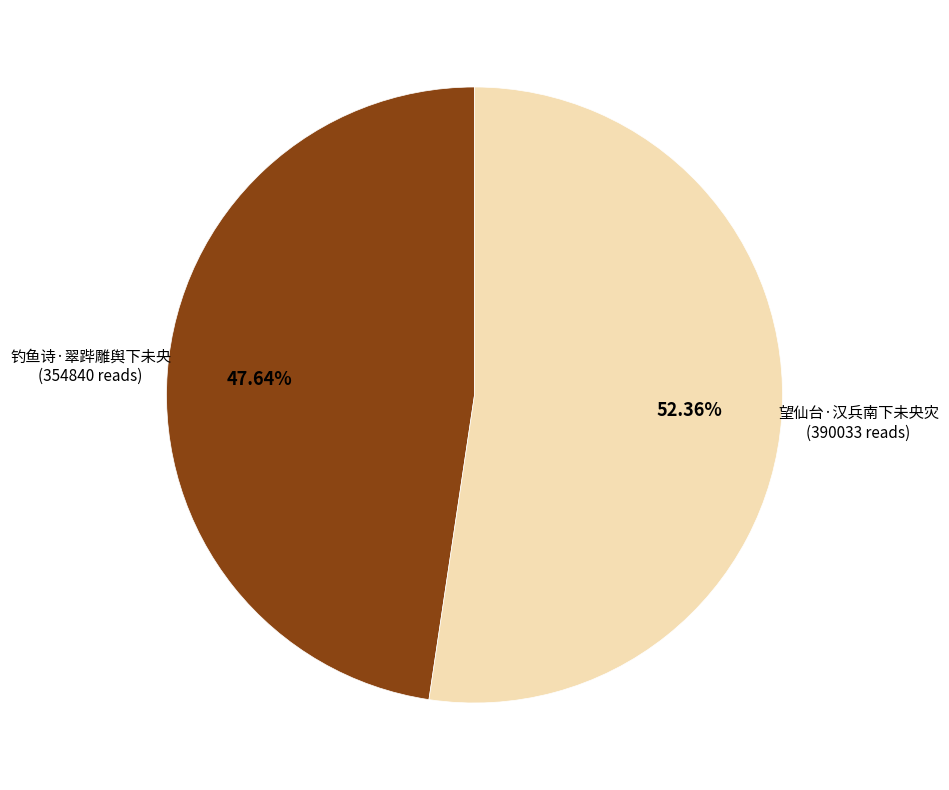

How many slices are in this pie chart?

2